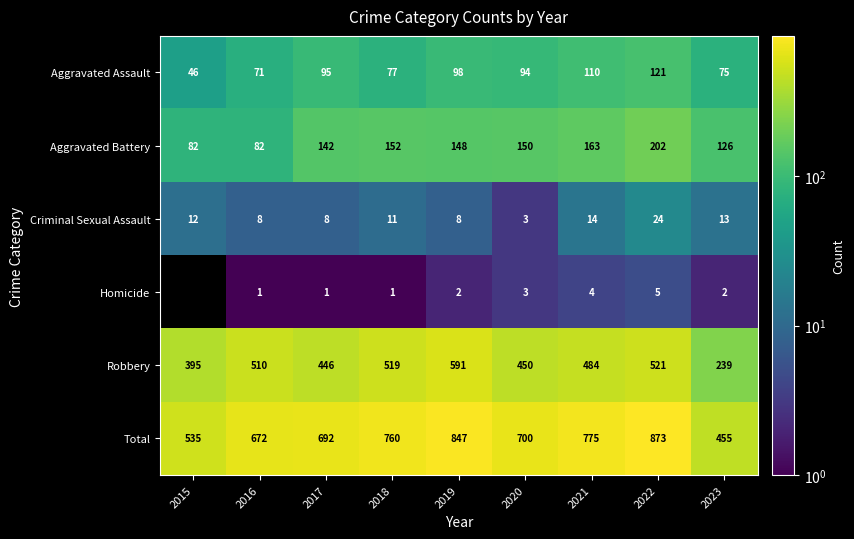

At which label does Criminal Sexual Assault reach its minimum?

2020